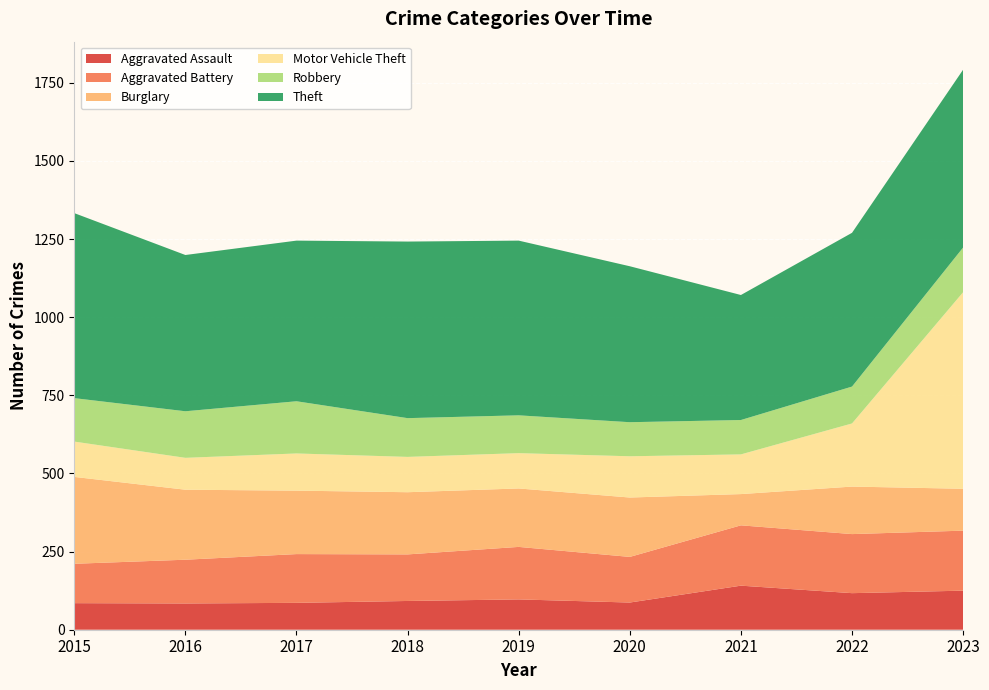

Reading left to right, extract all data points from this chart.

Aggravated Assault: 2015=85	2016=84	2017=86	2018=92	2019=97	2020=87	2021=141	2022=117	2023=125
Aggravated Battery: 2015=126	2016=140	2017=156	2018=149	2019=168	2020=146	2021=193	2022=189	2023=192
Burglary: 2015=278	2016=224	2017=203	2018=199	2019=187	2020=190	2021=100	2022=152	2023=134
Motor Vehicle Theft: 2015=113	2016=102	2017=119	2018=113	2019=113	2020=132	2021=127	2022=202	2023=629
Robbery: 2015=139	2016=149	2017=167	2018=124	2019=121	2020=109	2021=110	2022=118	2023=143
Theft: 2015=592	2016=500	2017=514	2018=565	2019=559	2020=499	2021=400	2022=492	2023=569